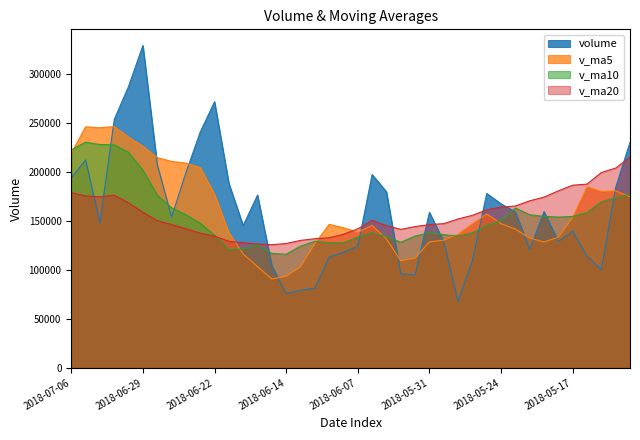

Does the chart display data point markers on the line(s)?

No